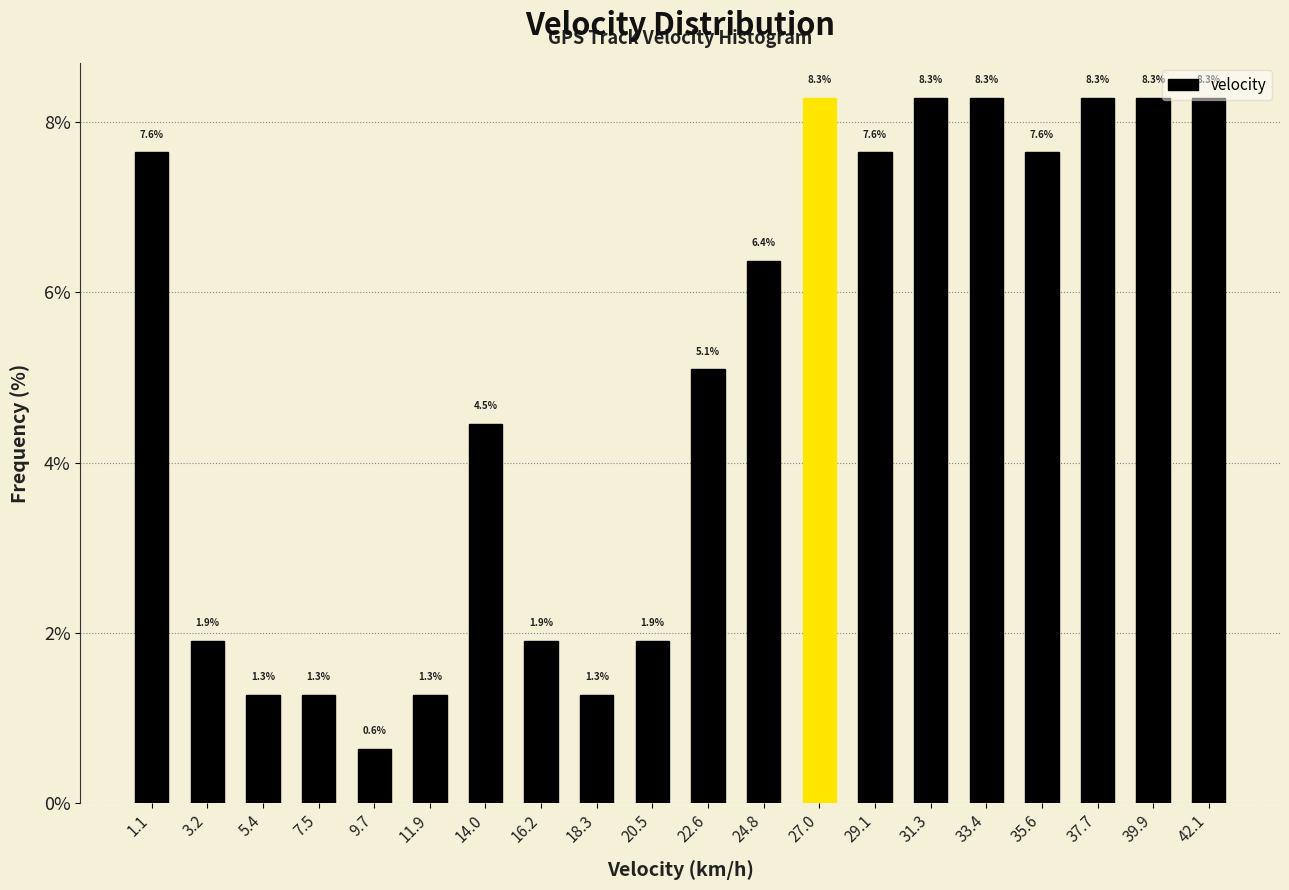

Reading left to right, transcribe this chart: for each bar, give the range it covers on the x-axis and its height. The bar edges are not printed on the chart, so give them approximately, as read against the axis.

0.0 to 2.0: 7.6
2.0 to 4.5: 1.9
4.5 to 6.5: 1.3
6.5 to 8.5: 1.3
8.5 to 11.0: 0.6
11.0 to 13.0: 1.3
13.0 to 15.0: 4.5
15.0 to 17.5: 1.9
17.5 to 19.5: 1.3
19.5 to 21.5: 1.9
21.5 to 23.5: 5.1
23.5 to 26.0: 6.4
26.0 to 28.0: 8.3
28.0 to 30.0: 7.6
30.0 to 32.5: 8.3
32.5 to 34.5: 8.3
34.5 to 36.5: 7.6
36.5 to 39.0: 8.3
39.0 to 41.0: 8.3
41.0 to 43.0: 8.3